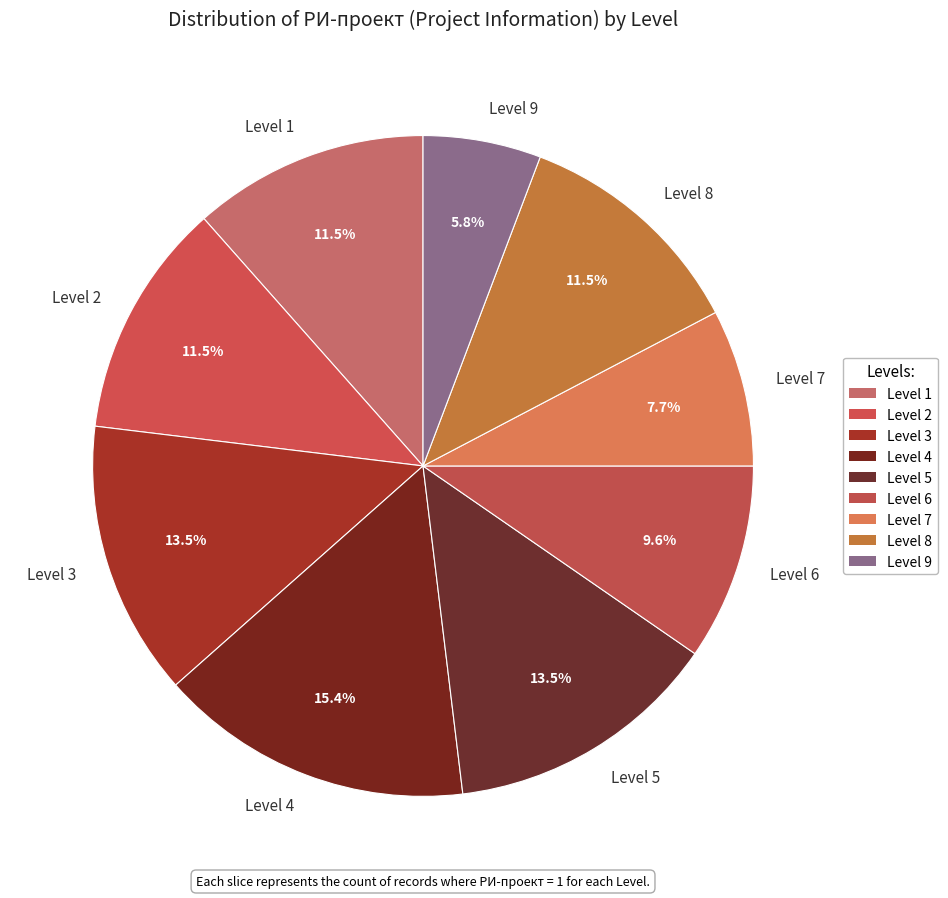

Is there a majority slice in this chart?

No